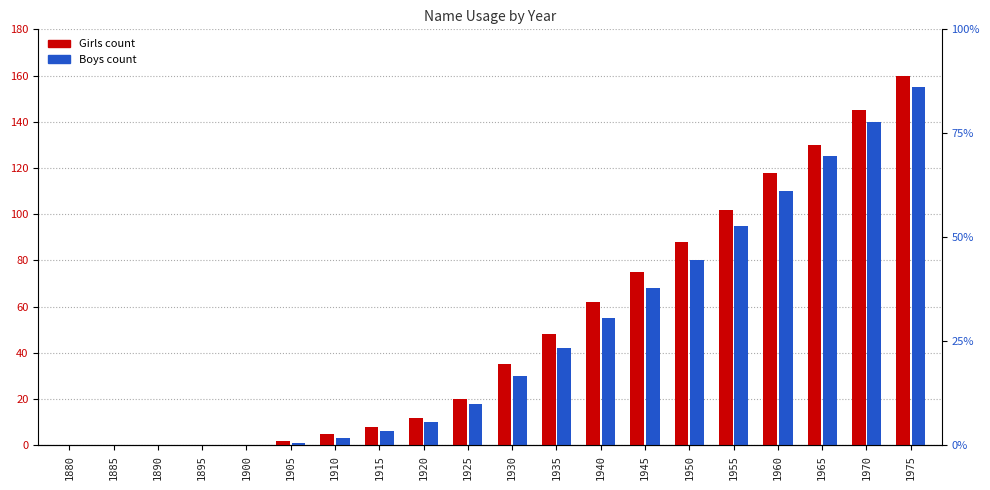

How many positive values does the Girls series have?

15